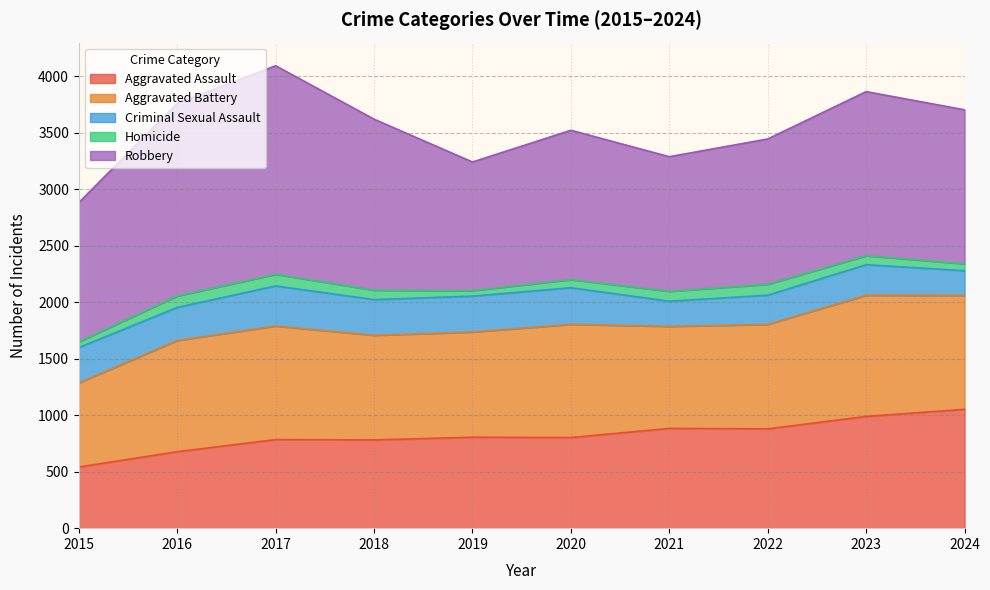

Which series changed the most between 2018 and 2019?

Robbery